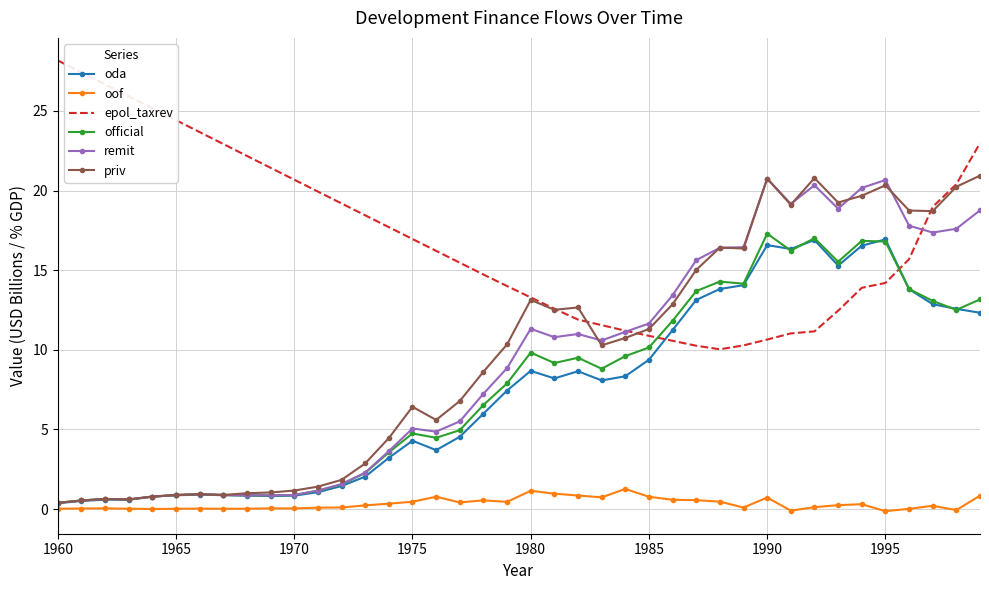

True or false: oof and epol_taxrev cross at least once.

False